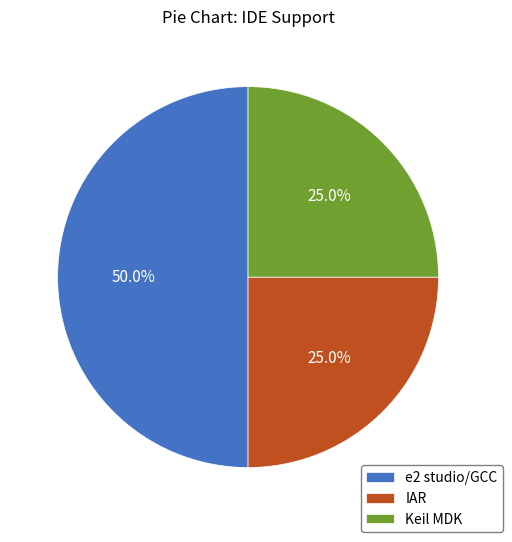

Is Keil MDK the majority of the pie?

No